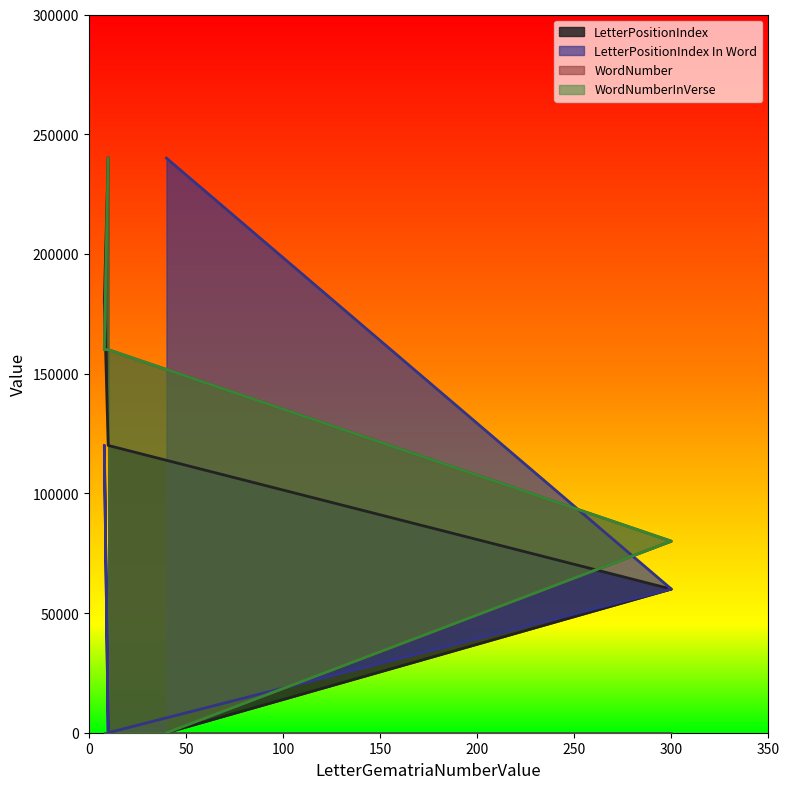

The WordNumber series shows 74336.0 at 40. True or false?

False